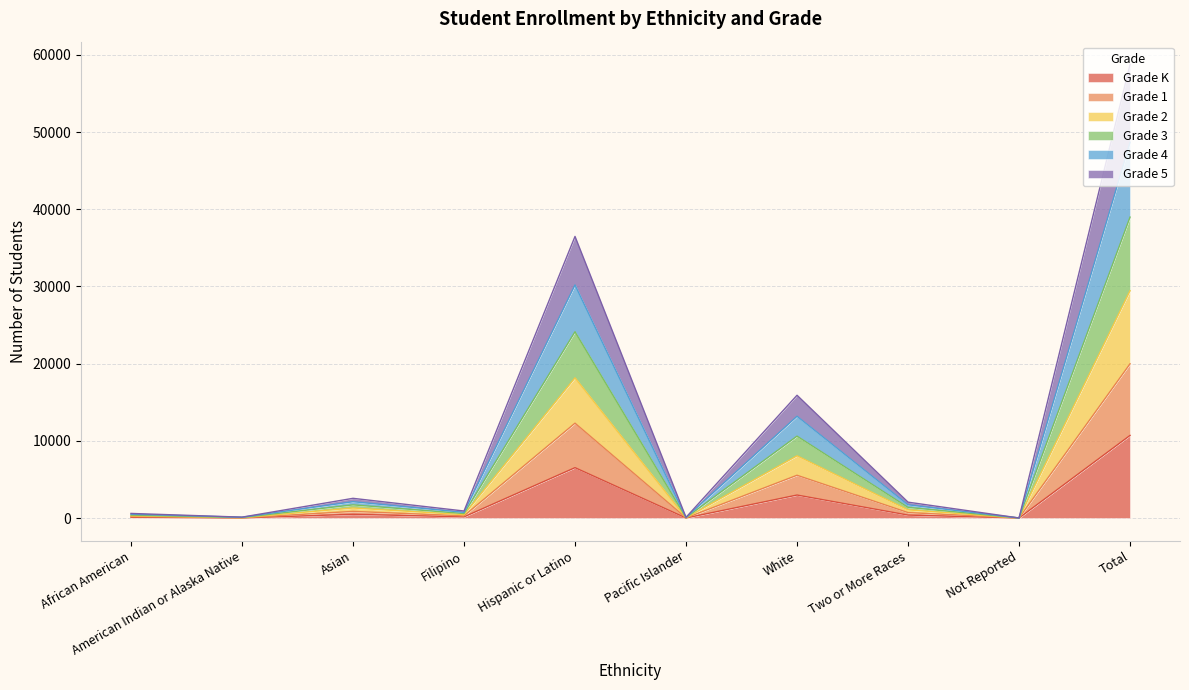

How many interior local peaks does the Grade 4 series have?

3